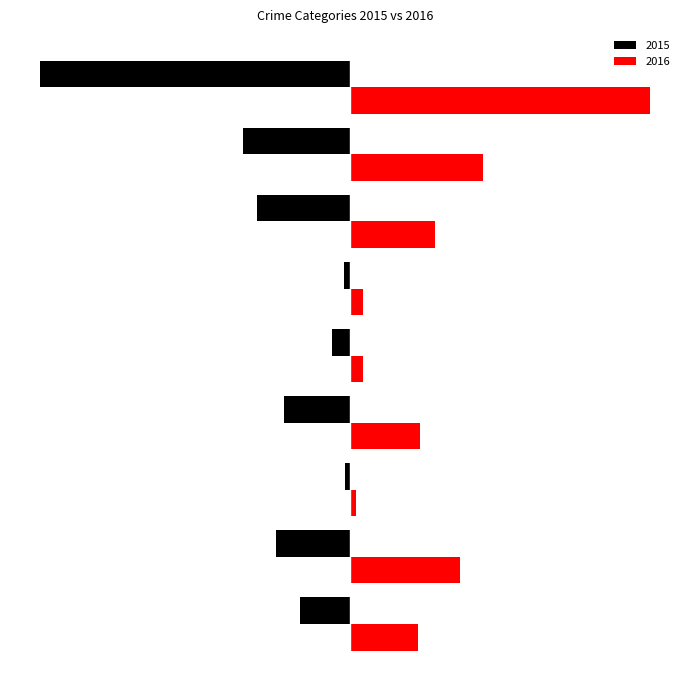

What are all the series names shown in the legend?

2015, 2016